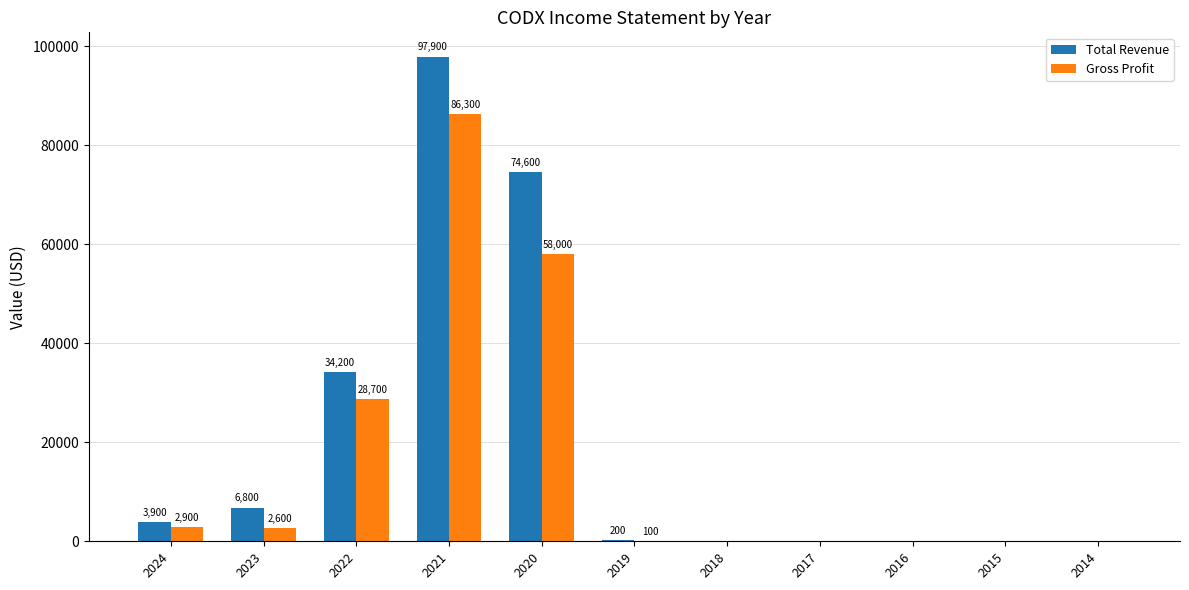

Are the bars grouped side by side (vs. stacked)?

Yes